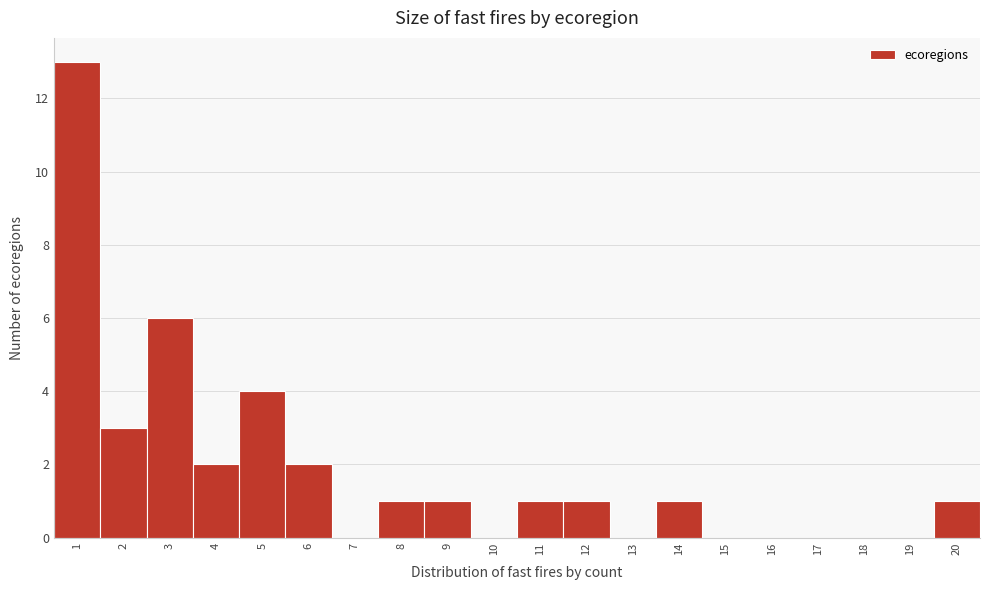

Over which range of the x-axis is the bar tallest?

0.5 to 1.5